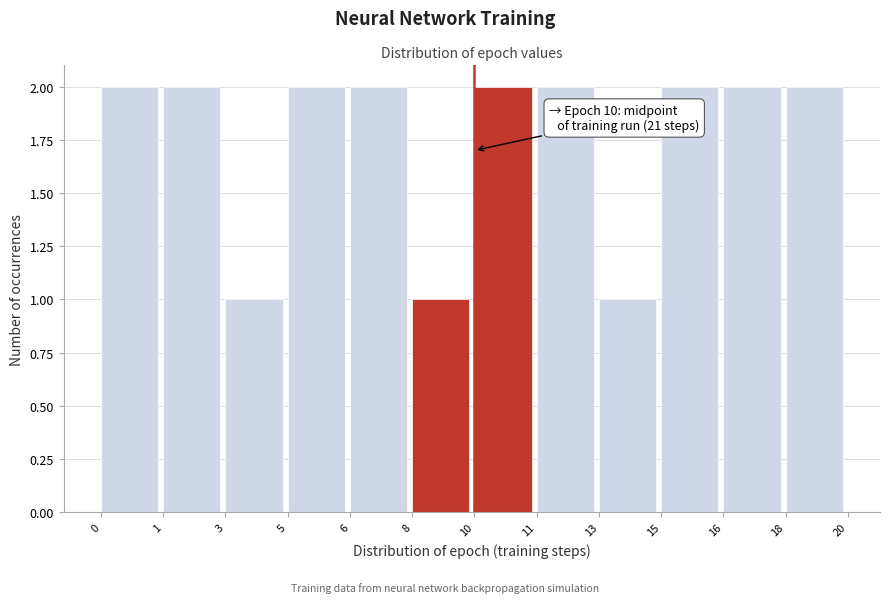

Reading left to right, what are all the values shown in this chart?

0=2	1=2	3=1	5=2	6=2	8=1	10=2	11=2	13=1	15=2	16=2	18=2